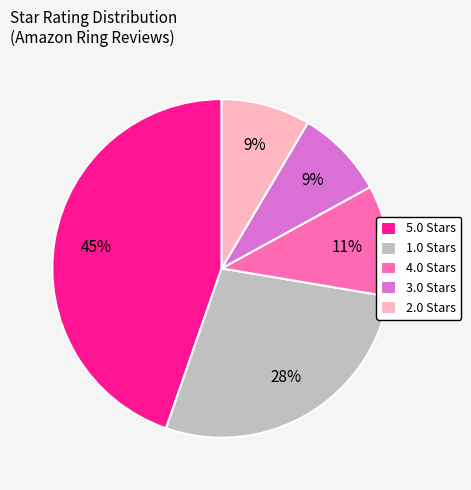

To the nearest percent, what is the difference between the 3.0 Stars and 1.0 Stars slice percentages?

19%